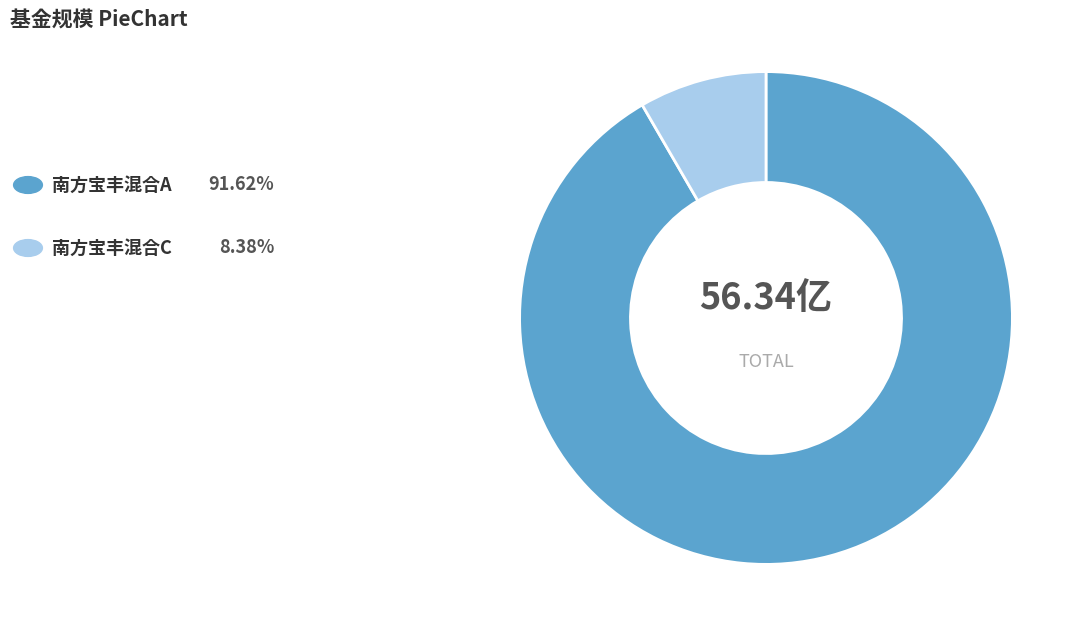

How many slices are in this pie chart?

2